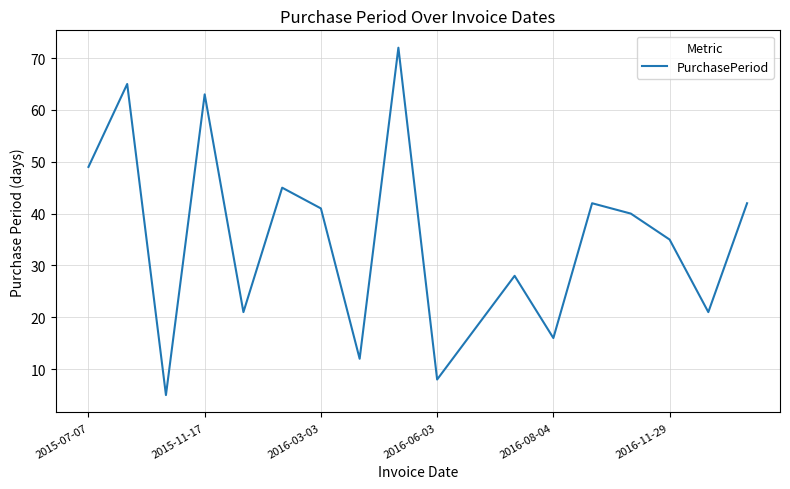

What is the difference between the maximum and minimum values?

67